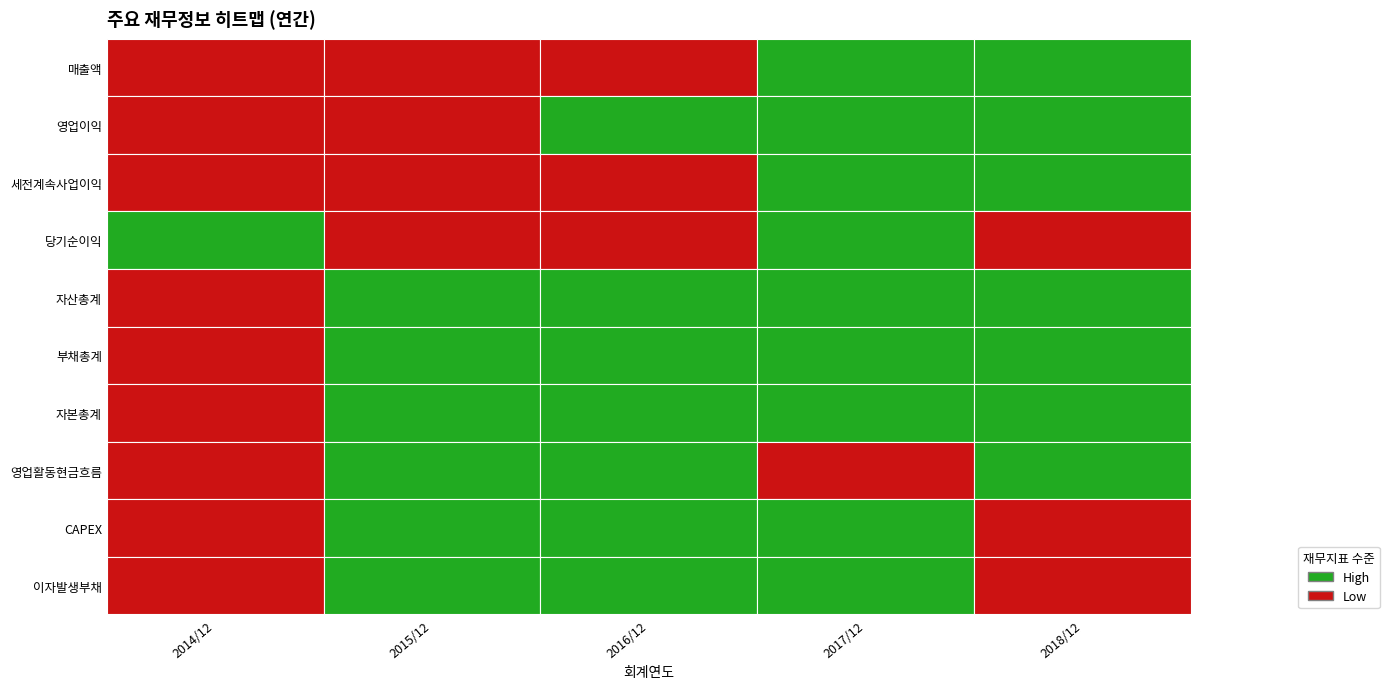

Which series has the largest range (max minus min)?

매출액